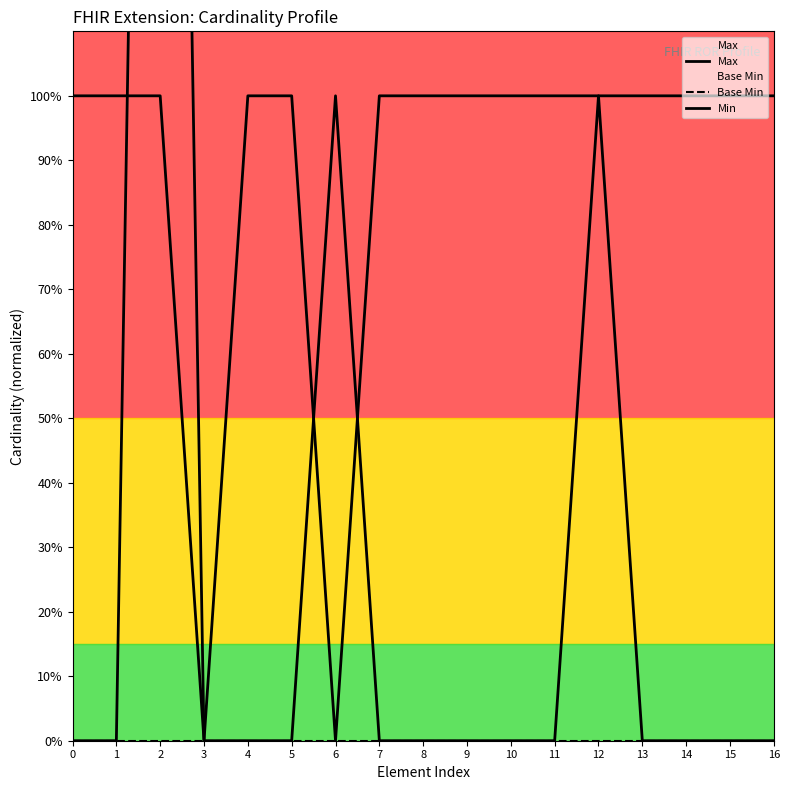

Is it true that Min equals -1 at 11?

False